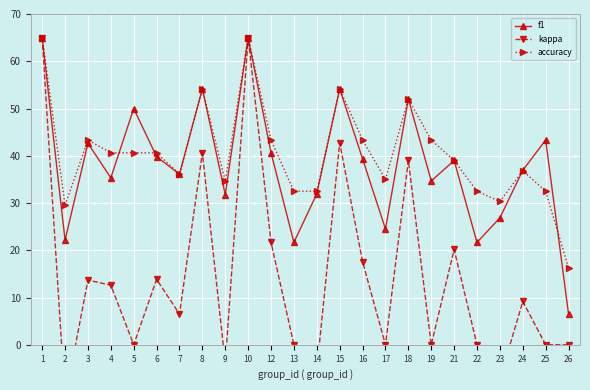

Which label corresponds to the largest value in the chart?

1